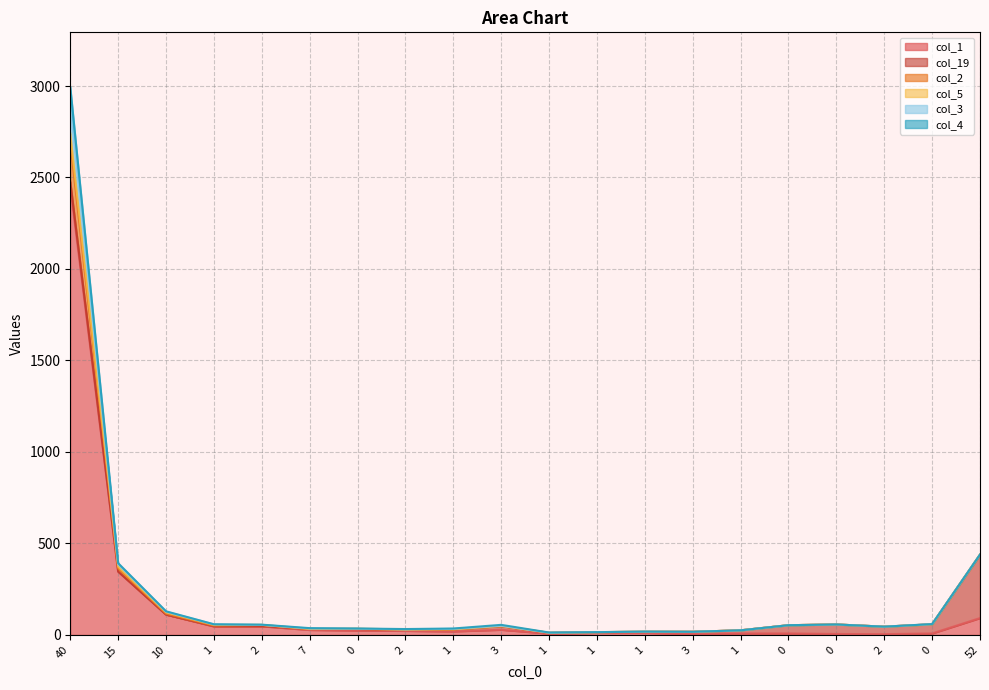

True or false: col_2 and col_1 intersect in this chart.

False